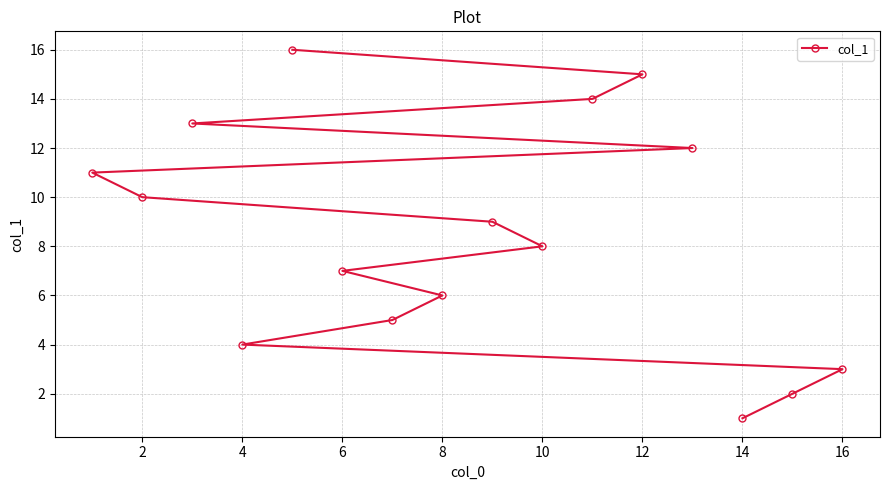

How many lines are shown in the chart?

1